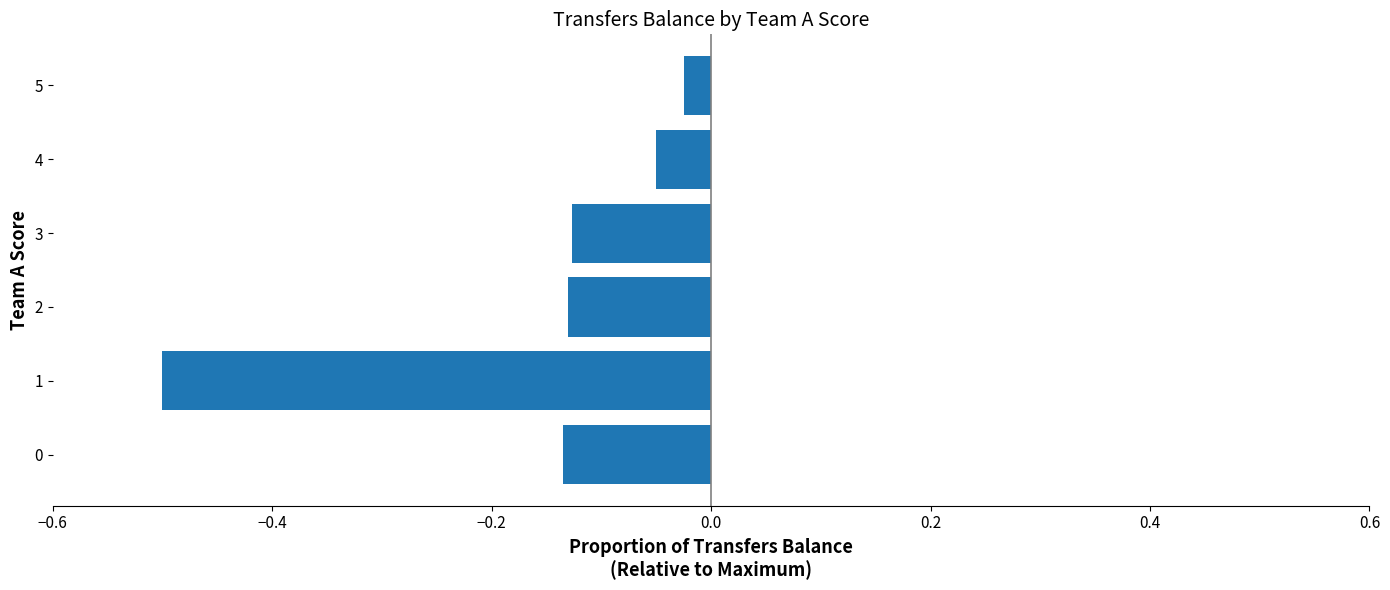

How many bars are there in total?

6